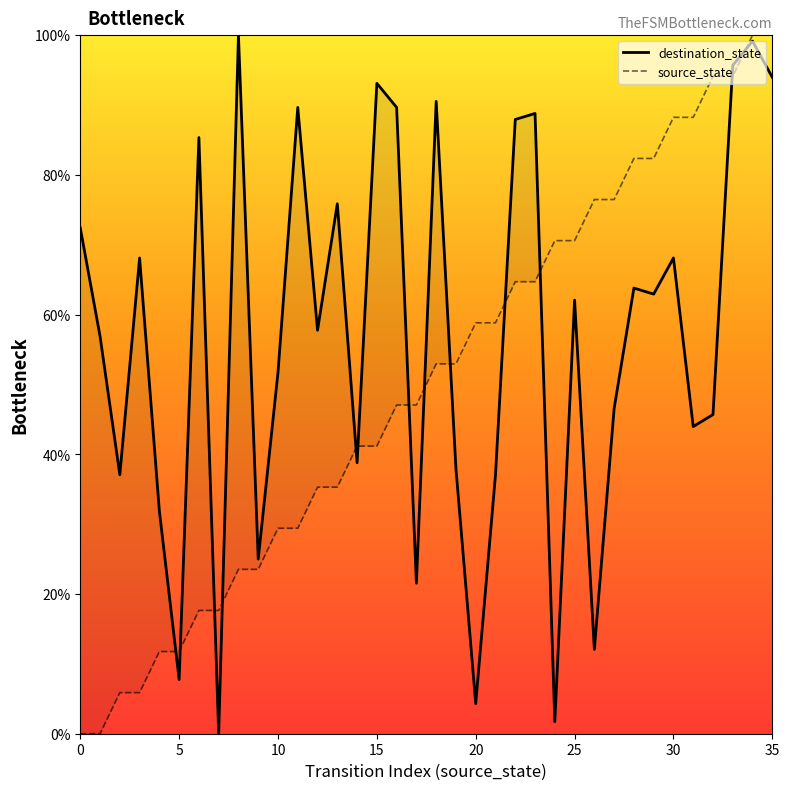

What are all the series names shown in the legend?

destination_state, source_state